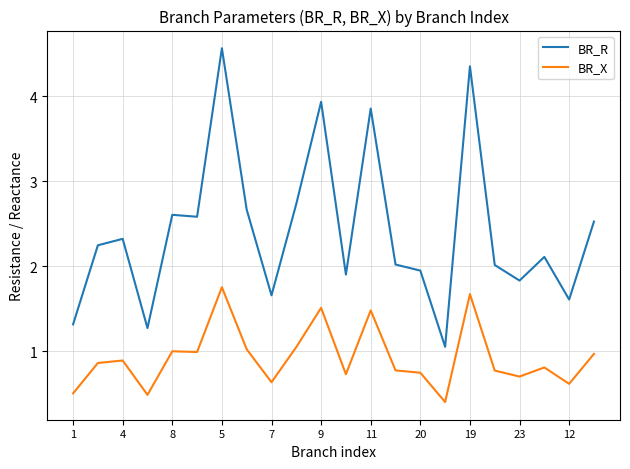

What is the difference between the maximum and minimum values in the BR_X series?

1.3